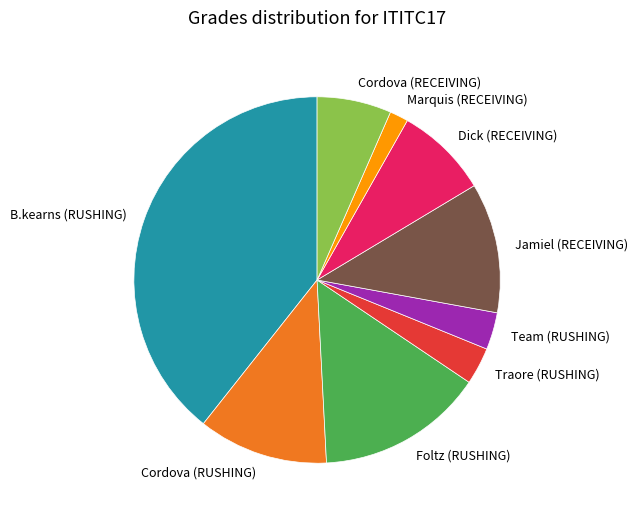

Count the number of slices in the pie.

9